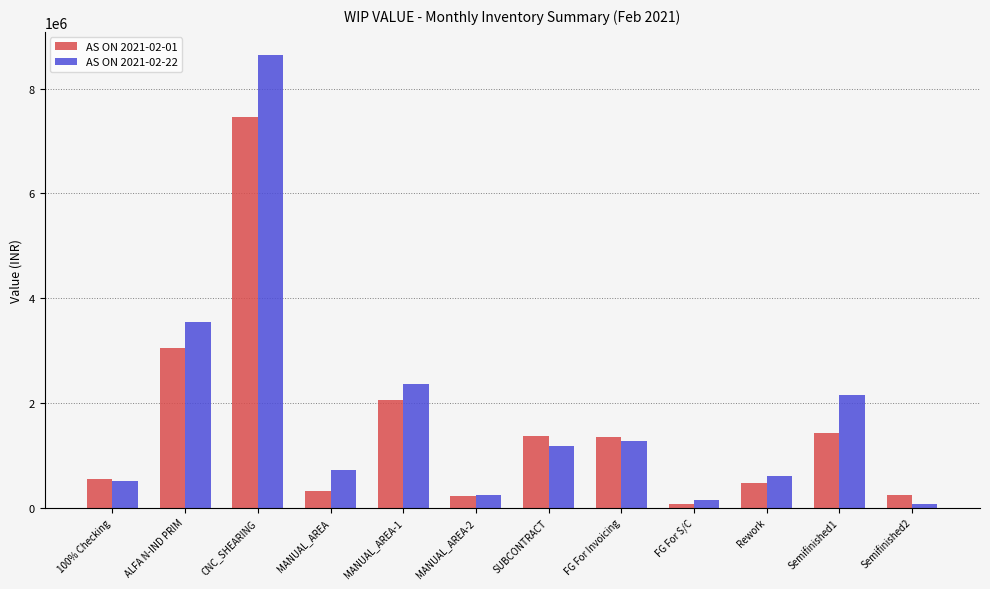

At which label does AS ON 2021-02-22 reach its peak?

CNC_SHEARING